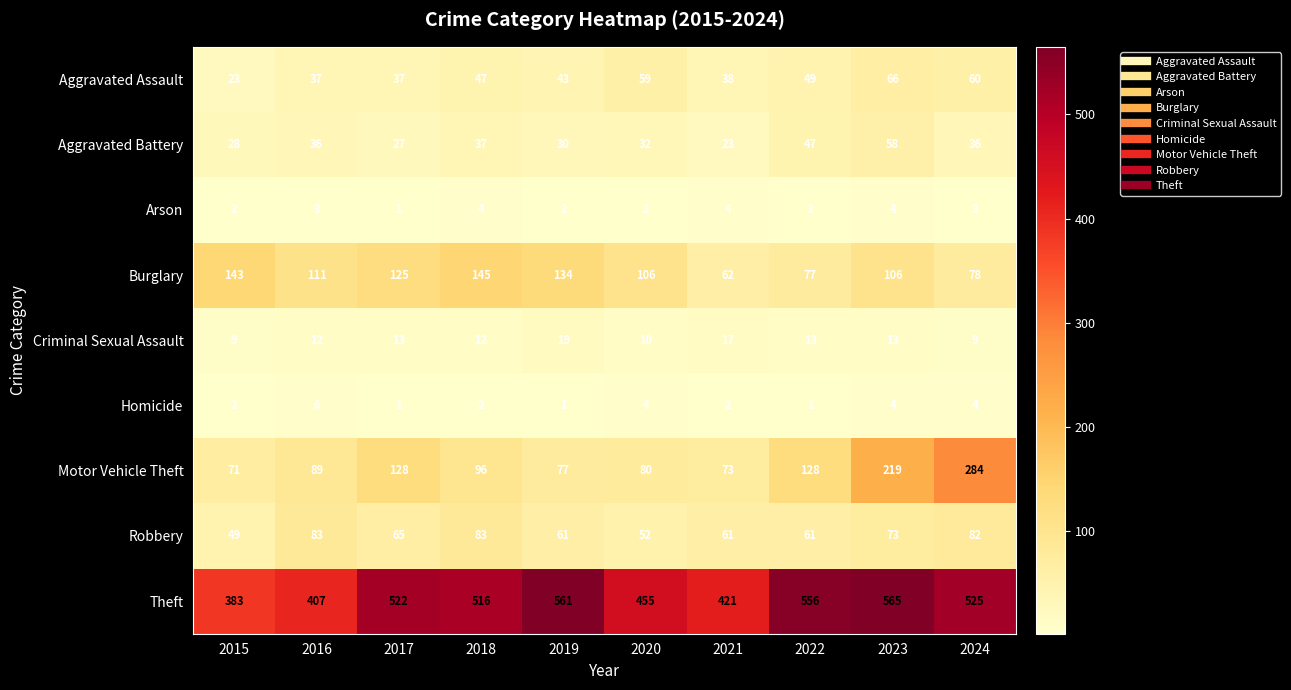

True or false: Theft has a value of 565 at 2023.

True